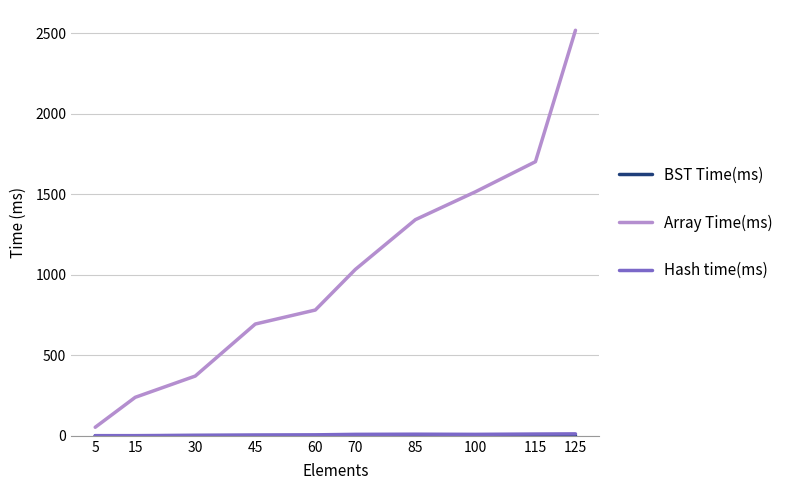

Between 5 and 60, which series saw the biggest shift?

Array Time(ms)